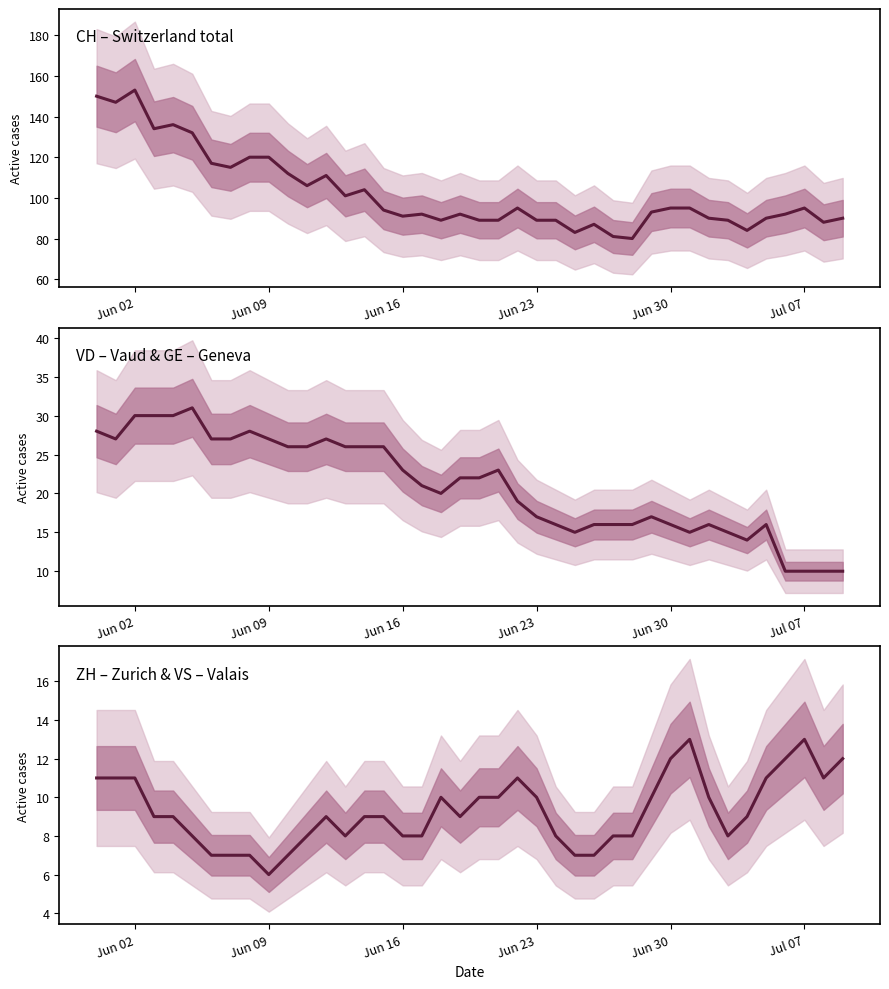

True or false: CH – Switzerland total and ZH – Zurich & VS – Valais cross at least once.

False